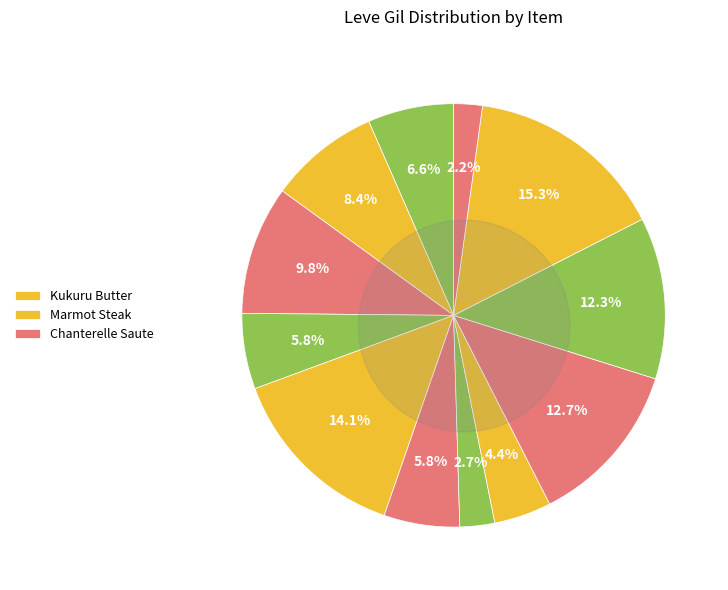

Is Marmot Steak the majority of the pie?

No